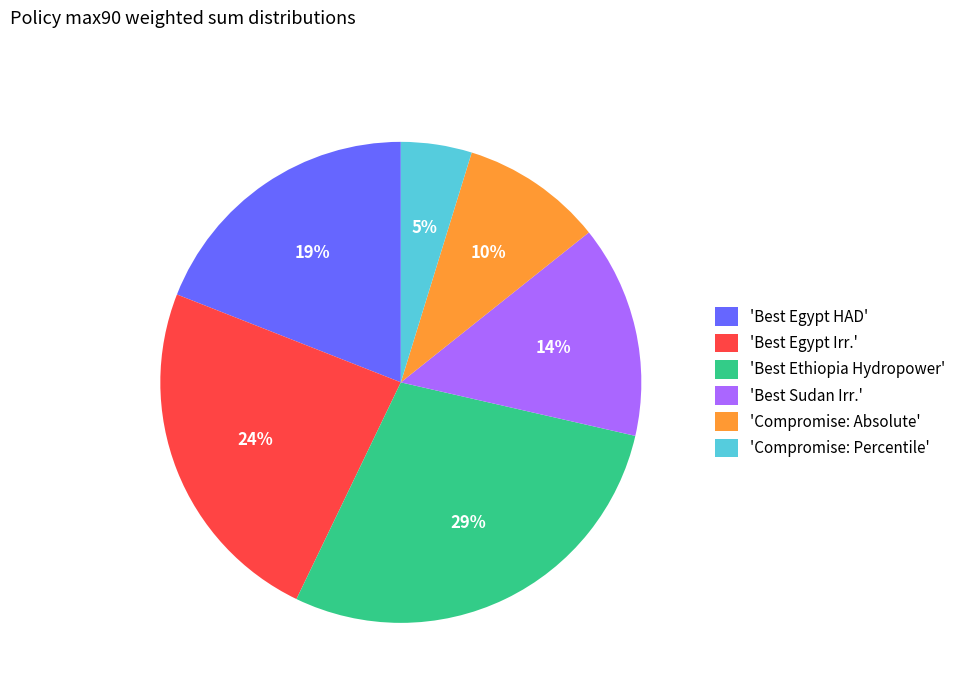

To the nearest percent, what is the difference between the largest and smallest slice percentages?

24%